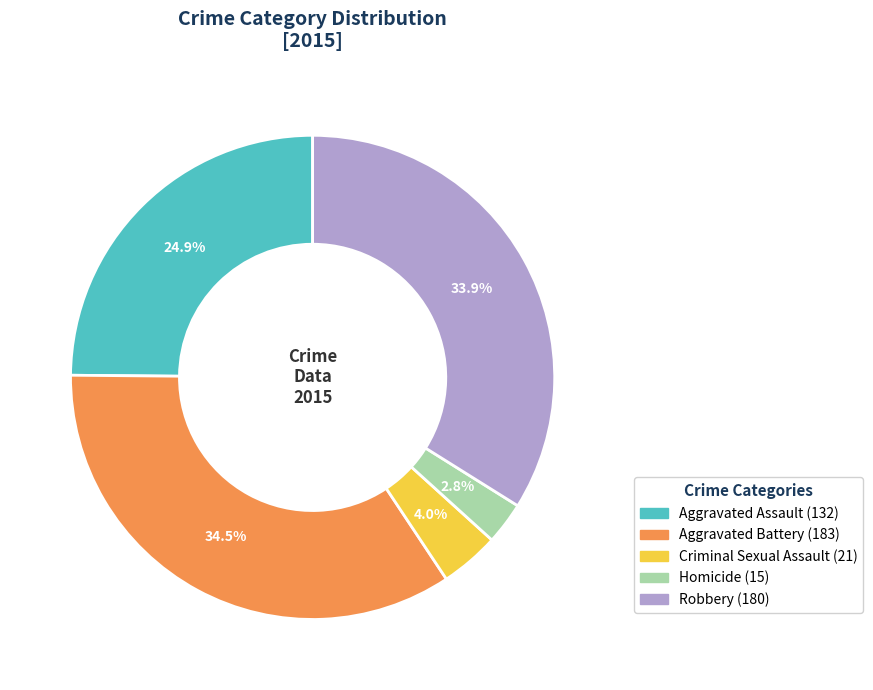

Rank the categories by value from highest to lowest.

Aggravated Battery, Robbery, Aggravated Assault, Criminal Sexual Assault, Homicide